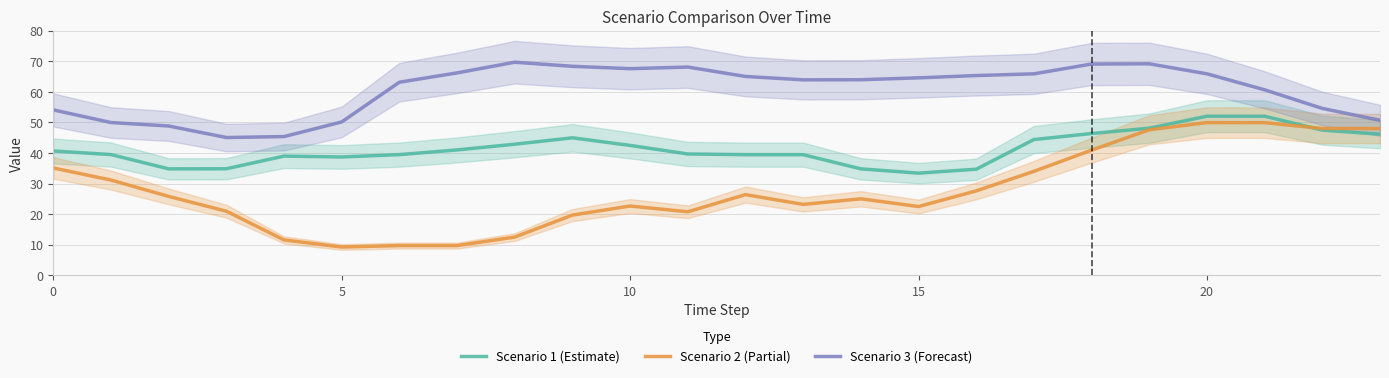

What is the difference between the maximum and minimum values in the Scenario 3 (Forecast) series?

24.6